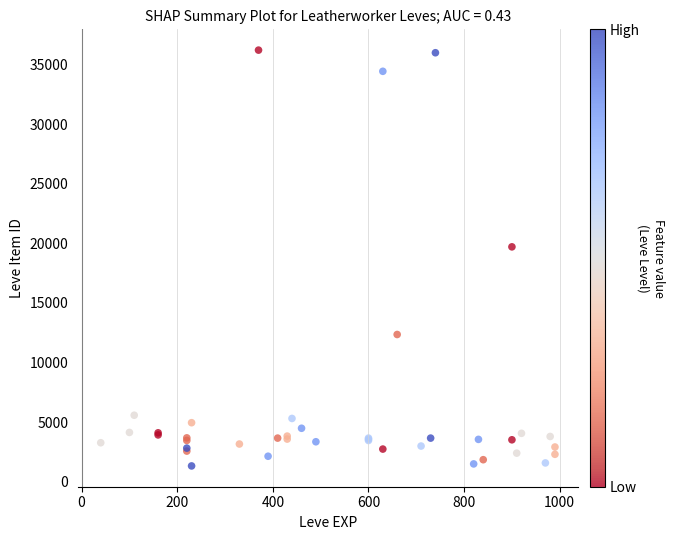

What Y value in the scatter plot is closest to 18759?

19697.2